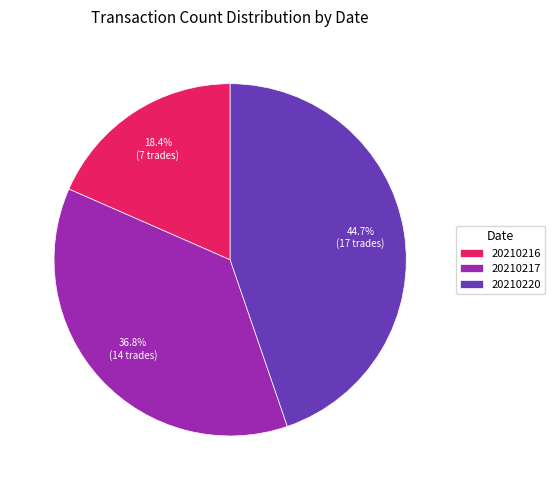

Which slice is the largest?

20210220